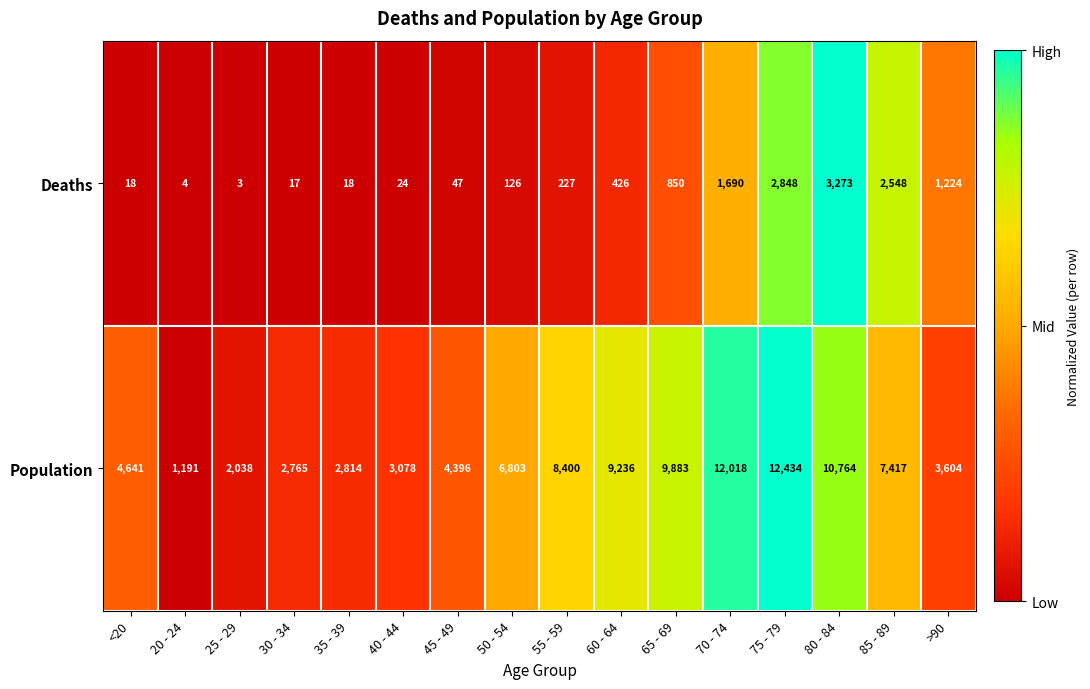

Rank the series at 20 - 24 from highest to lowest value.

Population, Deaths